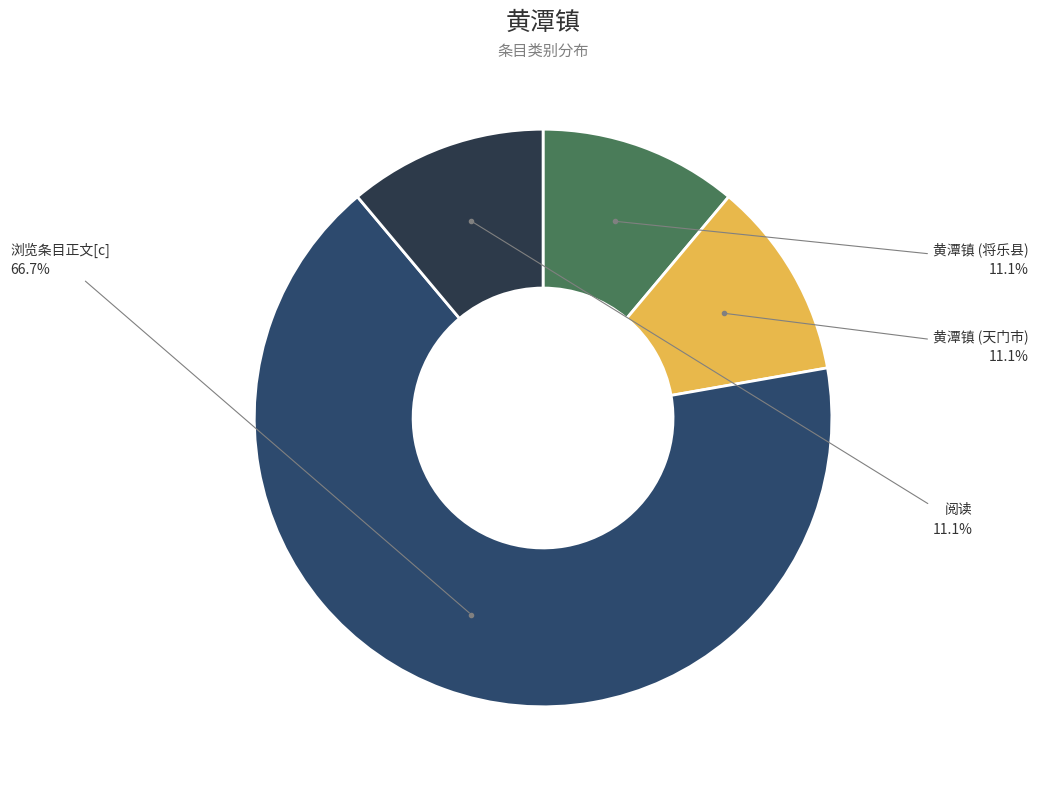

Does 黄潭镇 (天门市) account for over 50% of the chart?

No